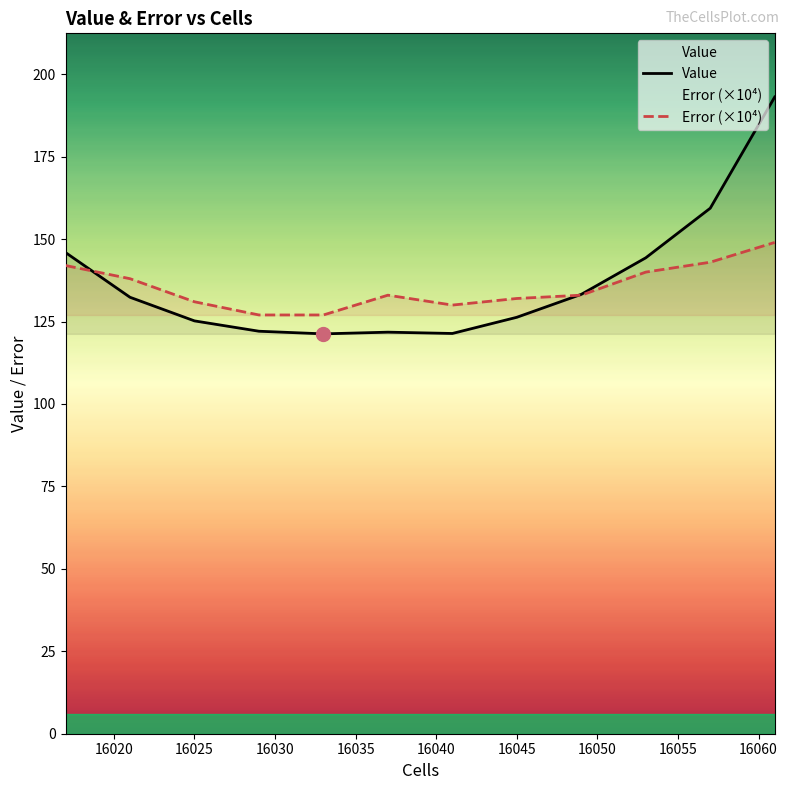

Which series has the widest spread of values?

Value